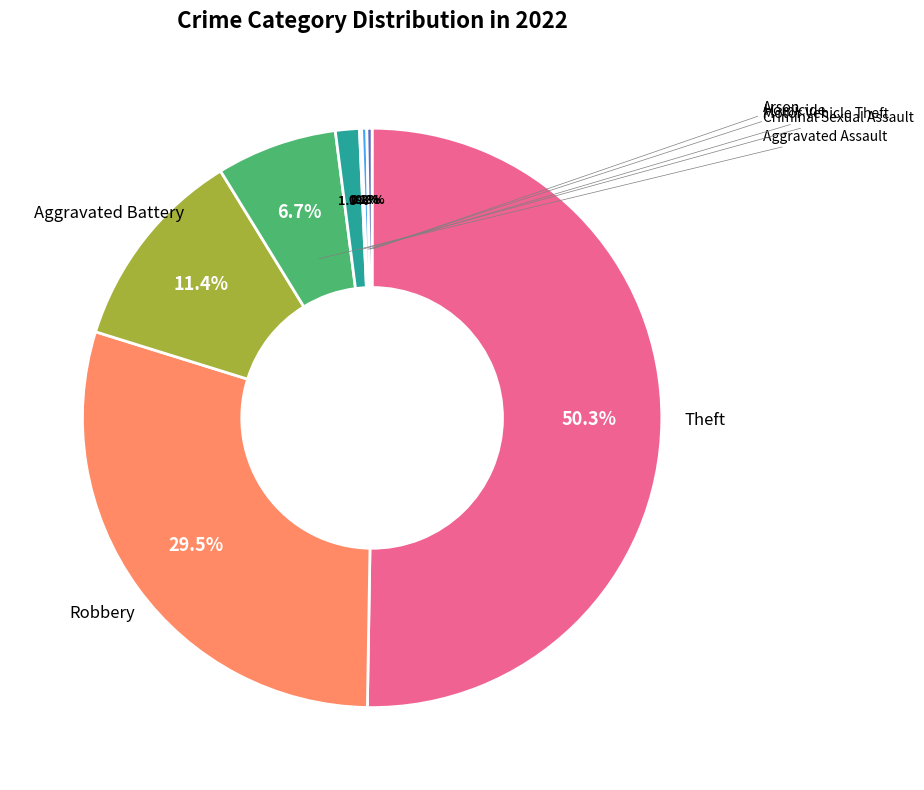

What portion of the pie excludes Arson?

99.7%